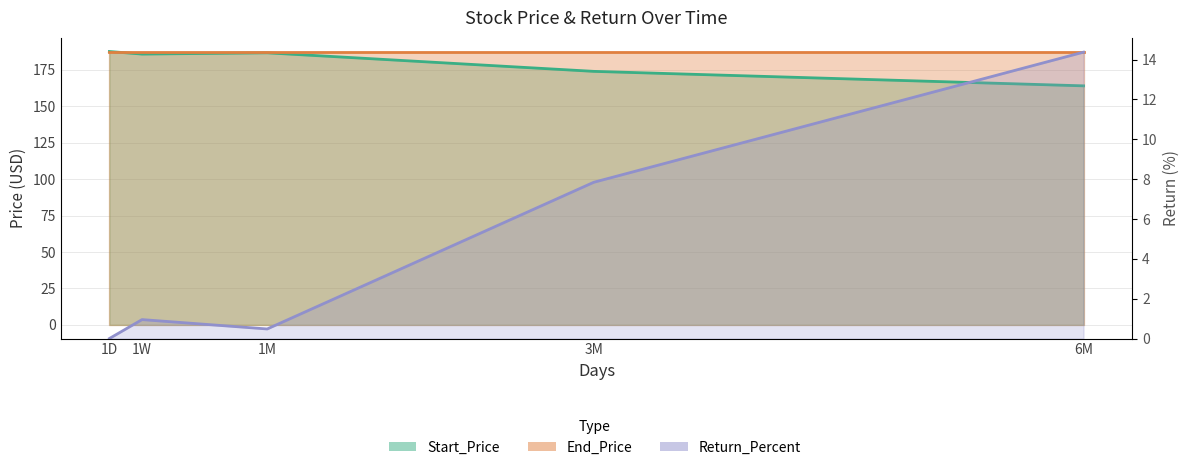

Which has a higher value, 1M or 6M?

1M